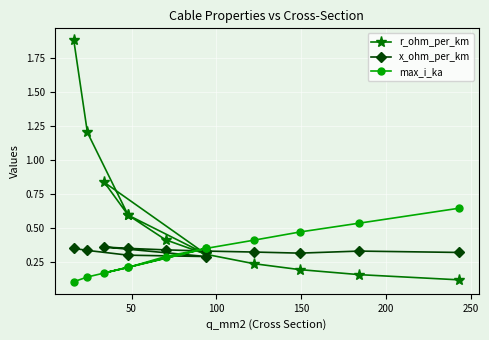

How many times do x_ohm_per_km and r_ohm_per_km cross each other?

1